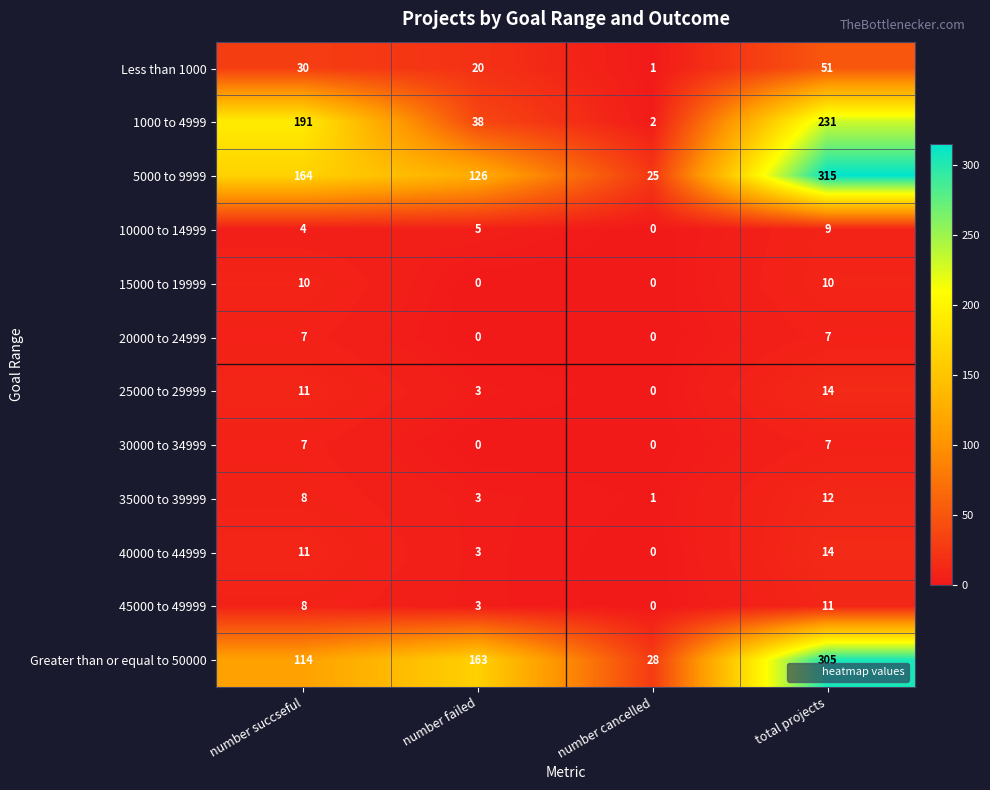

List the labels in order of 5000 to 9999 value, largest first.

total projects, number succseful, number failed, number cancelled